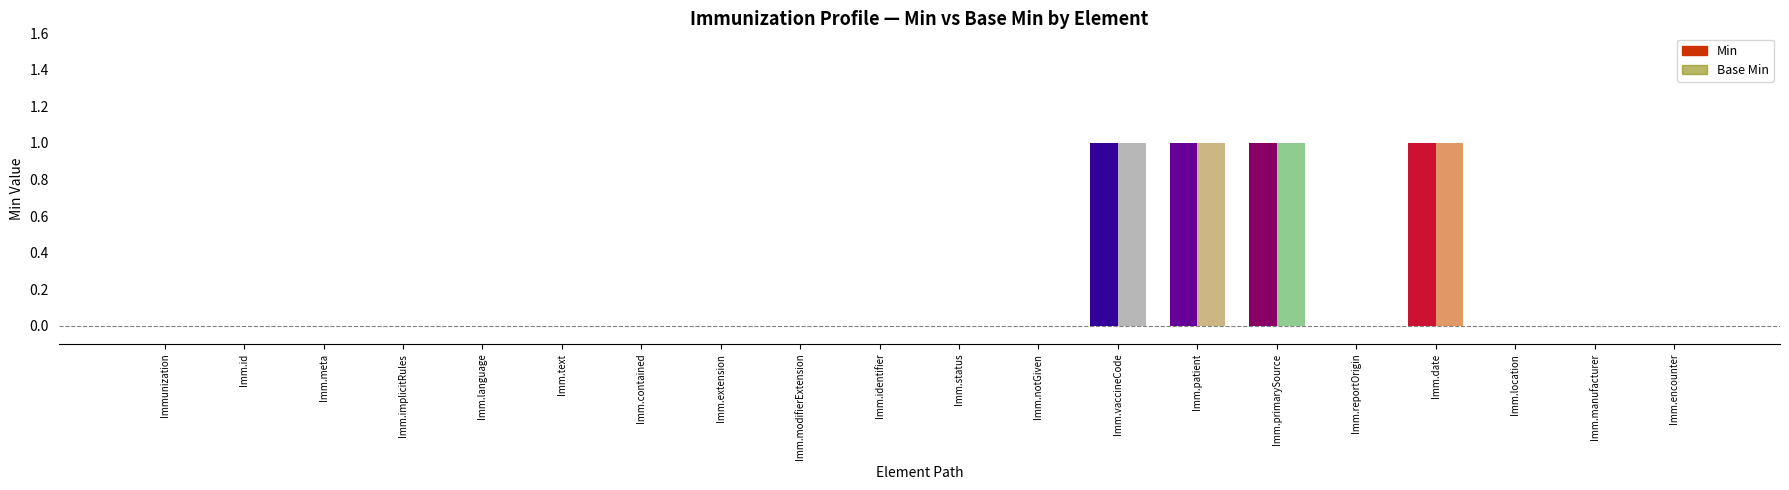

Count the number of data series in this chart.

2